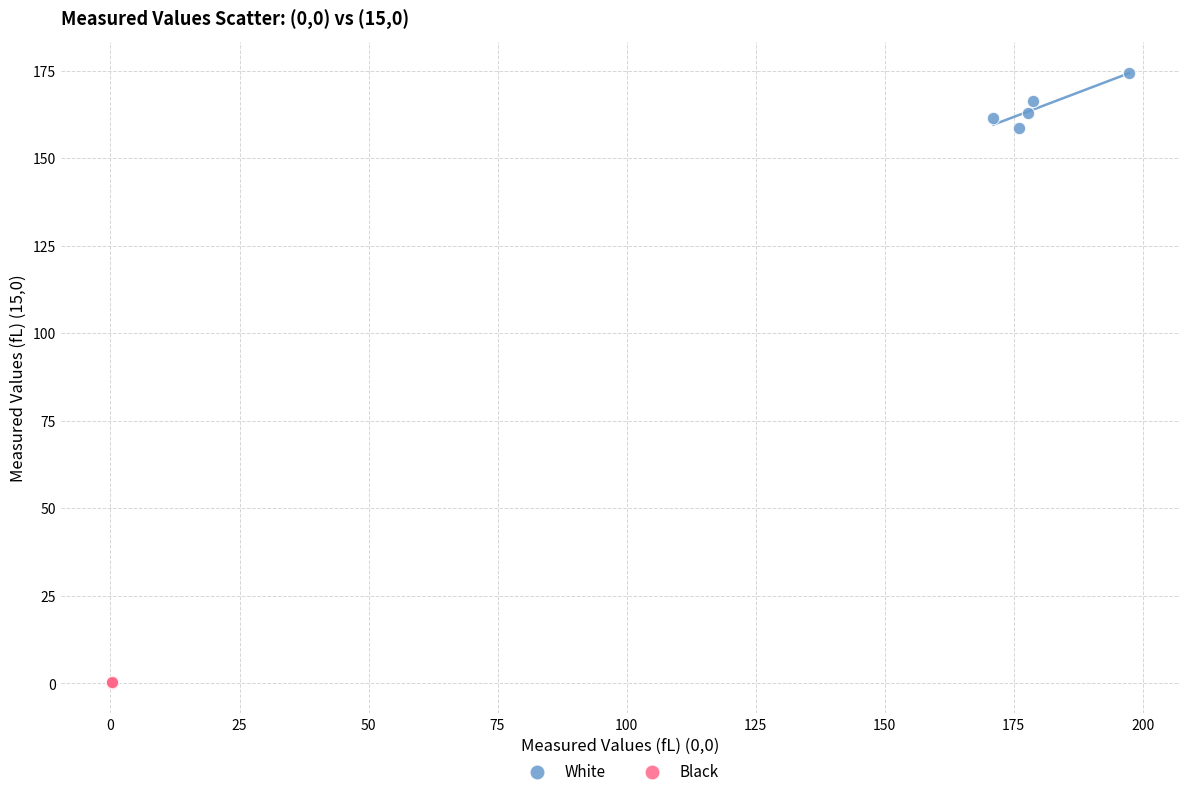

Which series contains the lowest Y value?

Black